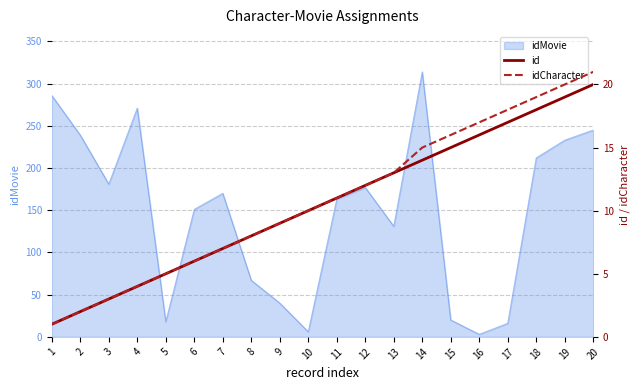

Does the chart display data point markers on the line(s)?

No